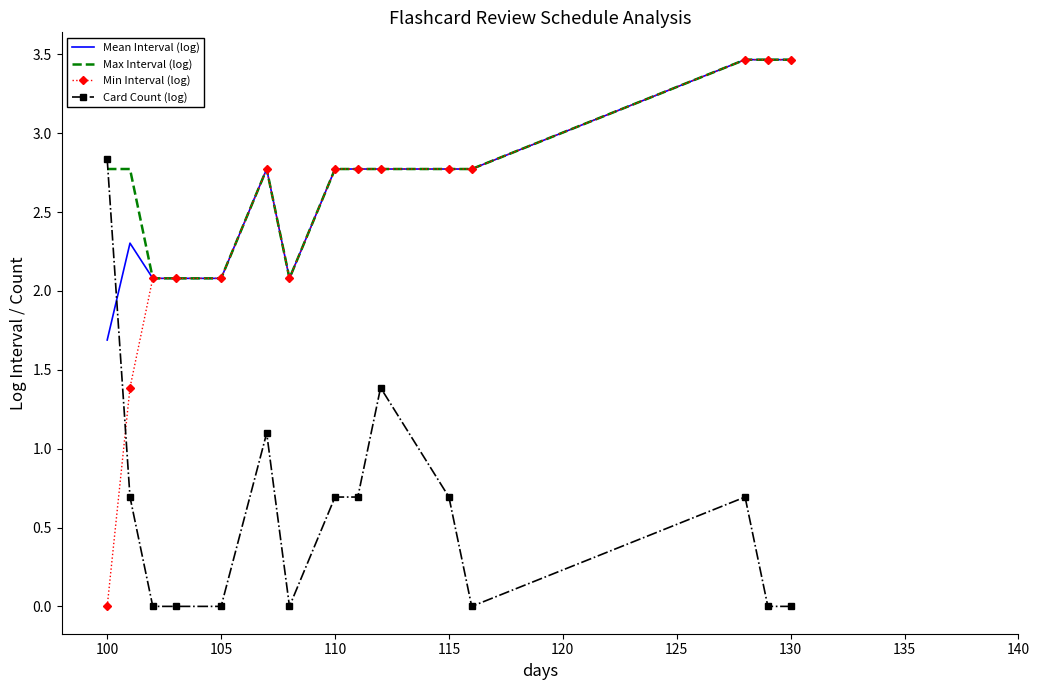

True or false: Card Count (log) and Min Interval (log) cross at least once.

True